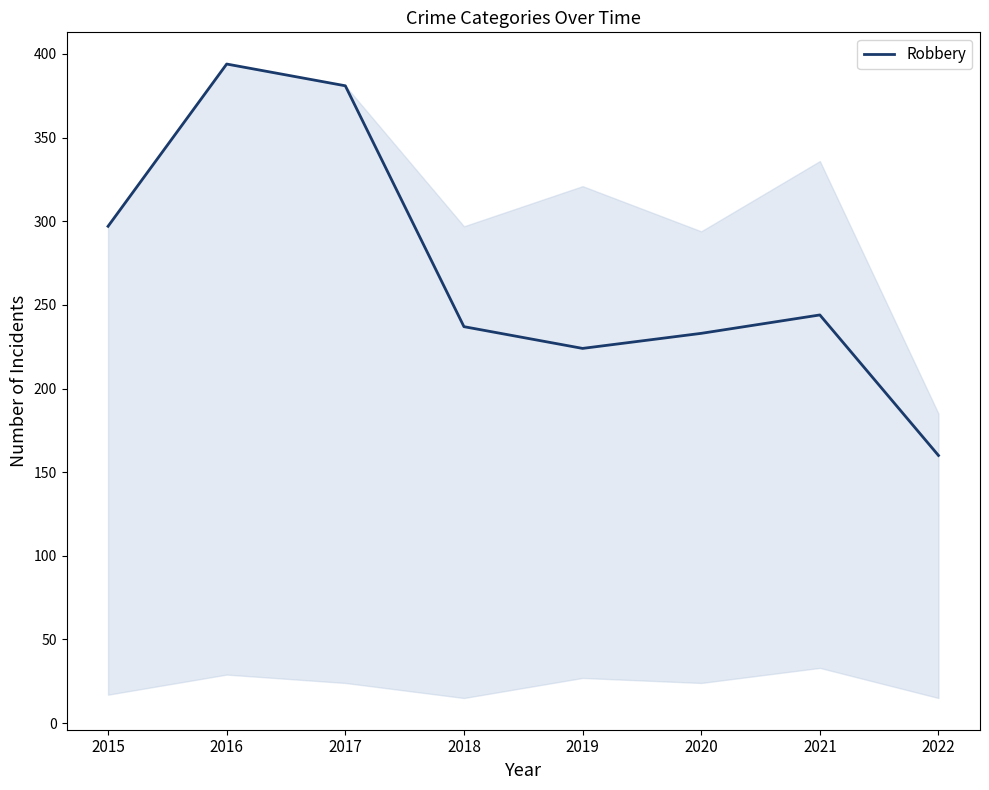

Approximately how many times larger is the value at 2017 compared to 2018?

1.6